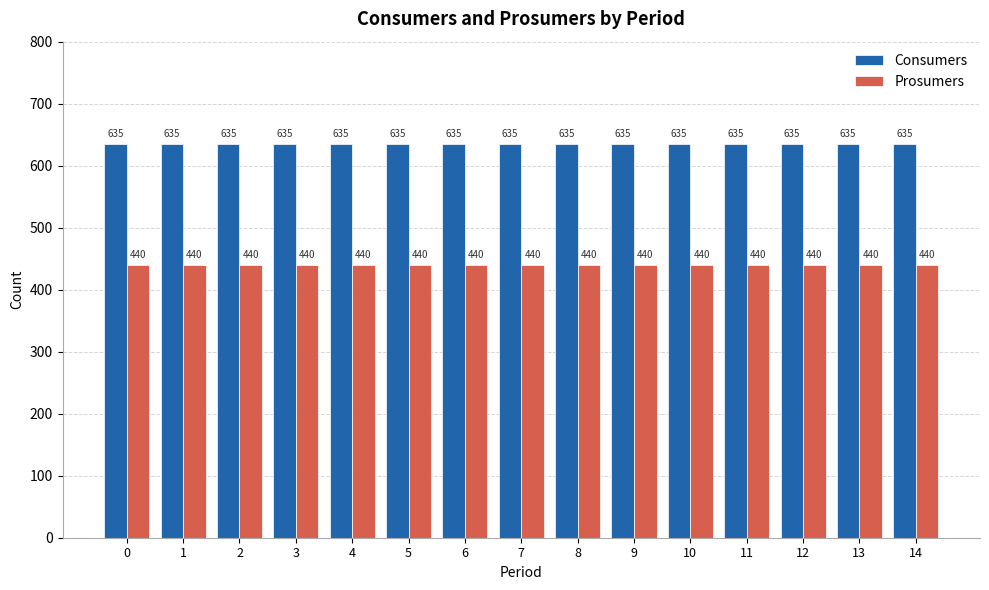

What are all the series names shown in the legend?

Consumers, Prosumers